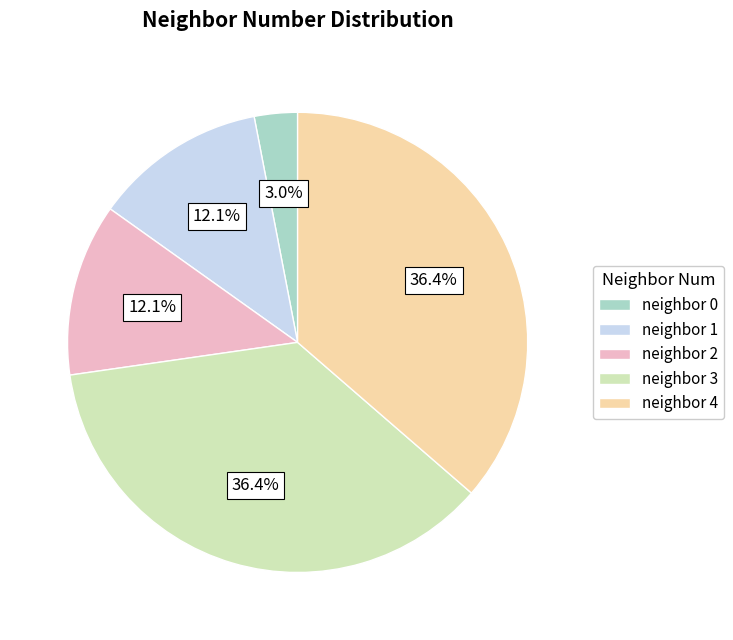

Is there a majority slice in this chart?

No